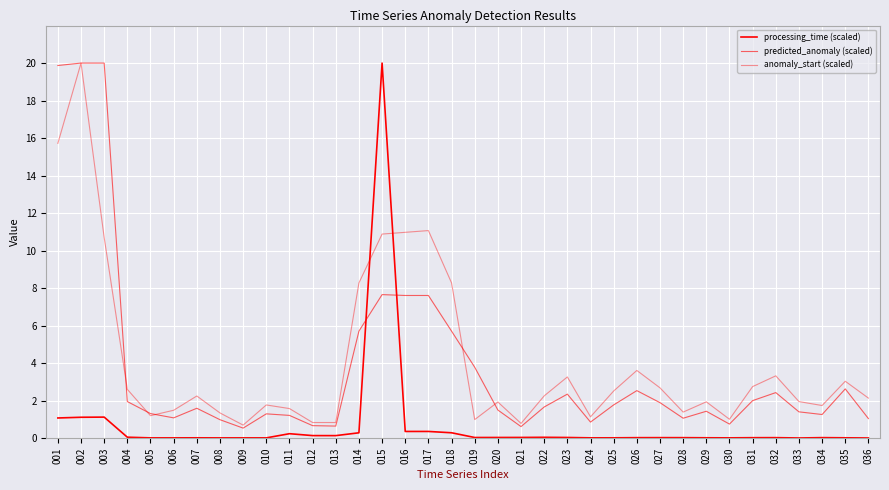

Count the number of data series in this chart.

3